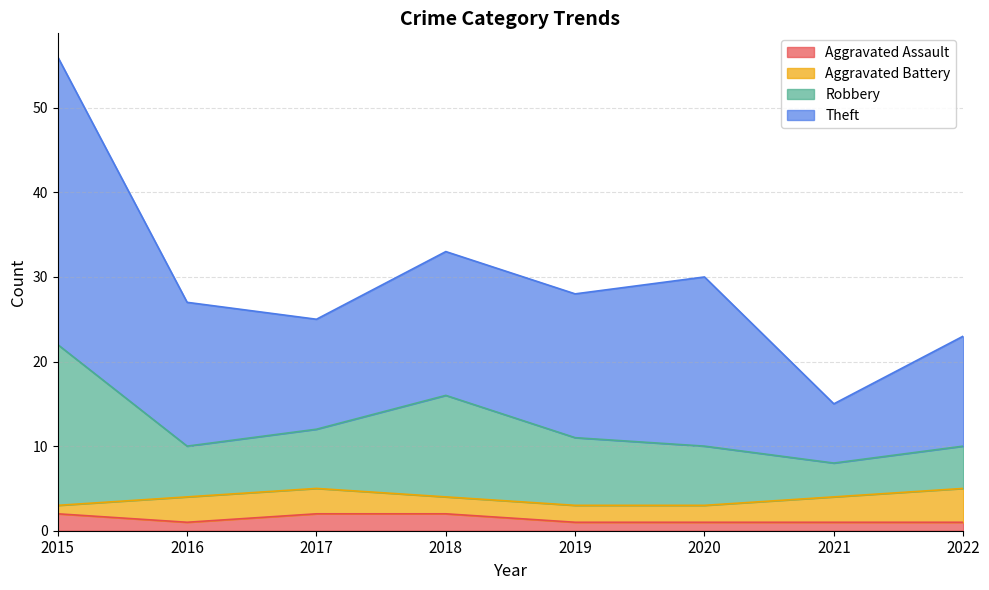

At which category is the sum across all series the highest?

2015